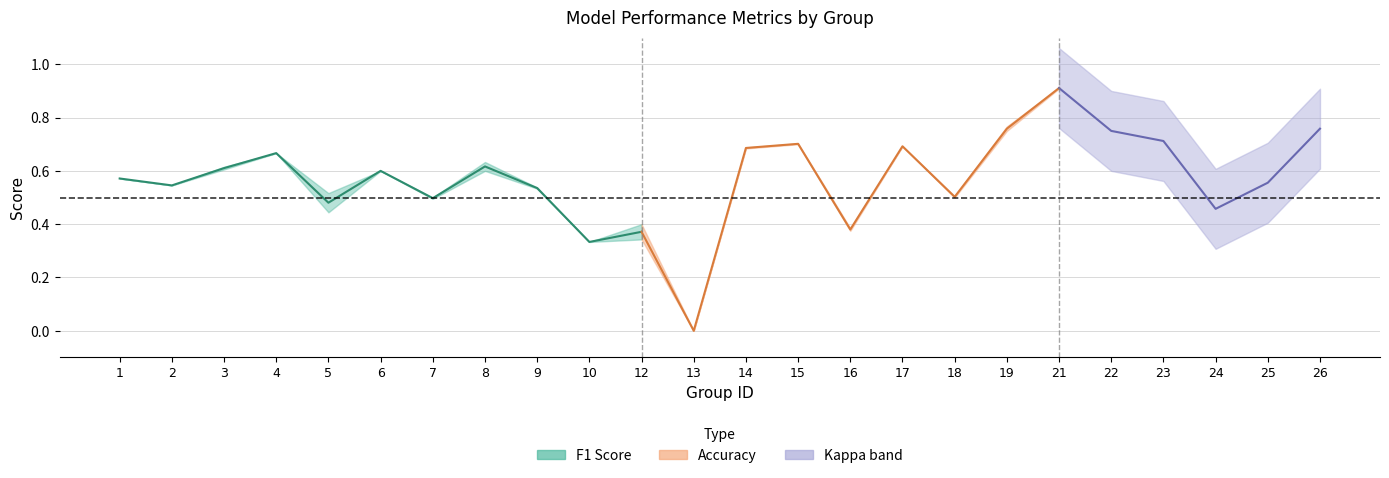

Does the chart display data point markers on the line(s)?

No